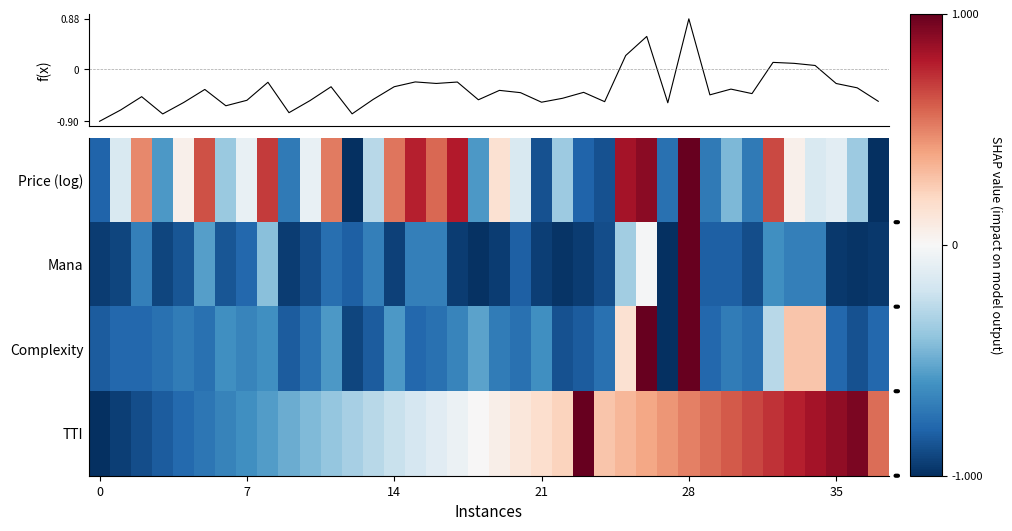

At which category is the sum across all series the highest?

28